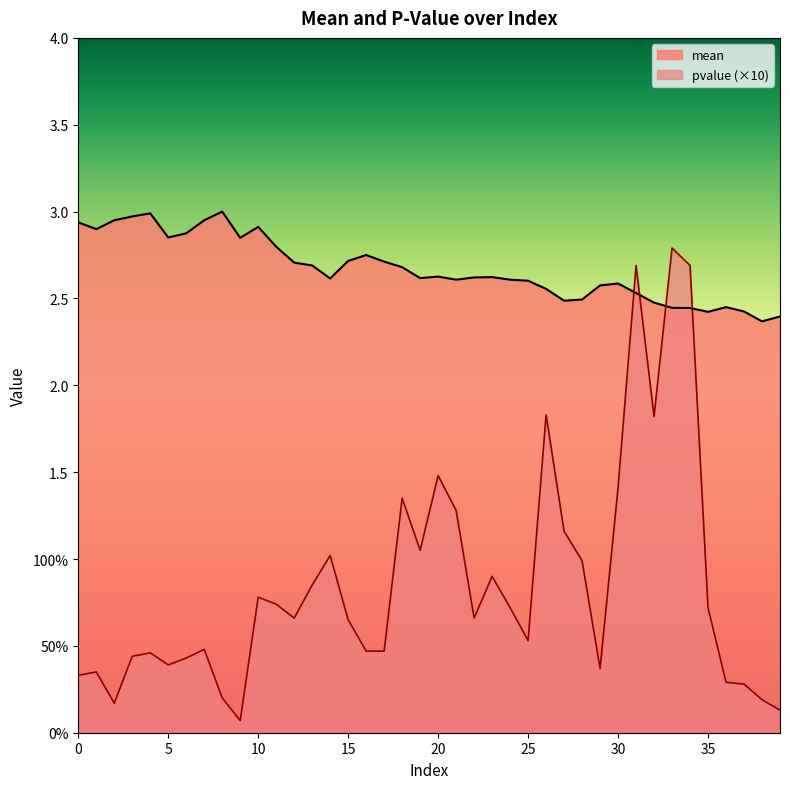

After their last crossing, which series has the higher values: mean or pvalue?

mean